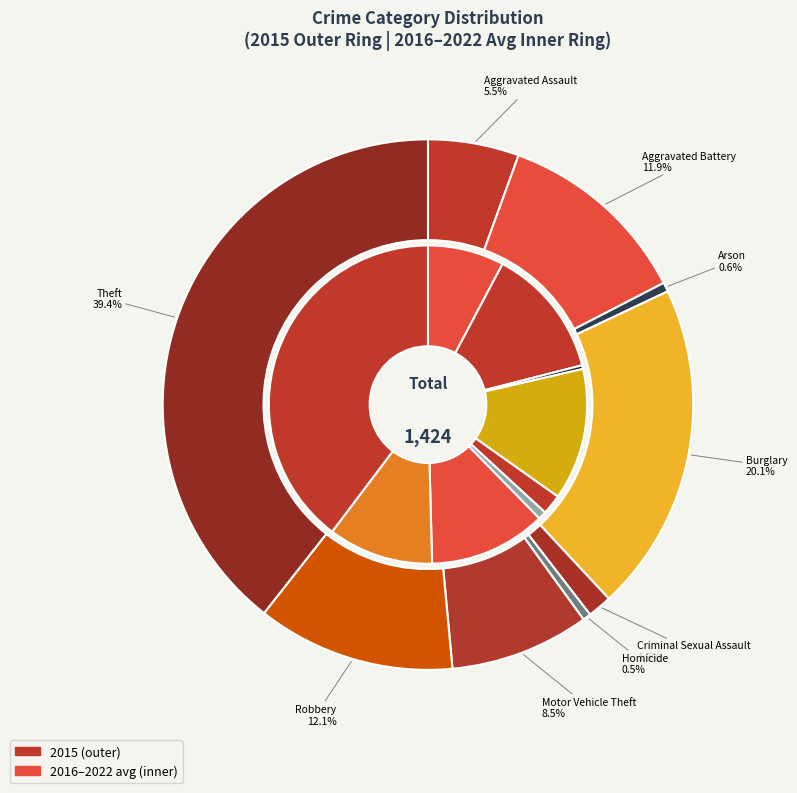

Rank the categories by 2016-2022 avg value from lowest to highest.

Arson, Homicide, Criminal Sexual Assault, Aggravated Assault, Robbery, Motor Vehicle Theft, Aggravated Battery, Burglary, Theft